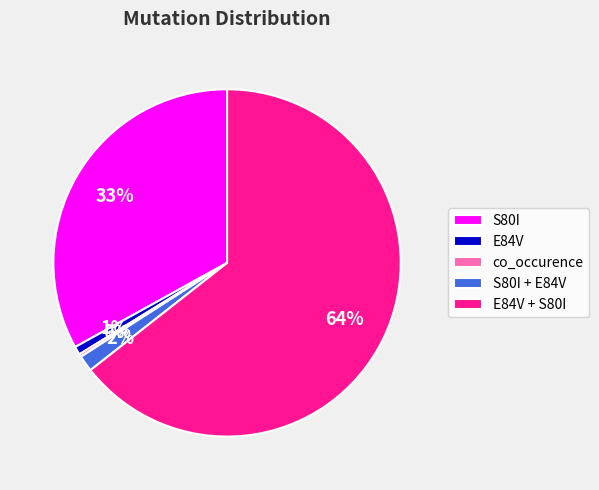

To the nearest percent, what is the combined percentage of S80I + E84V and E84V + S80I?

66%